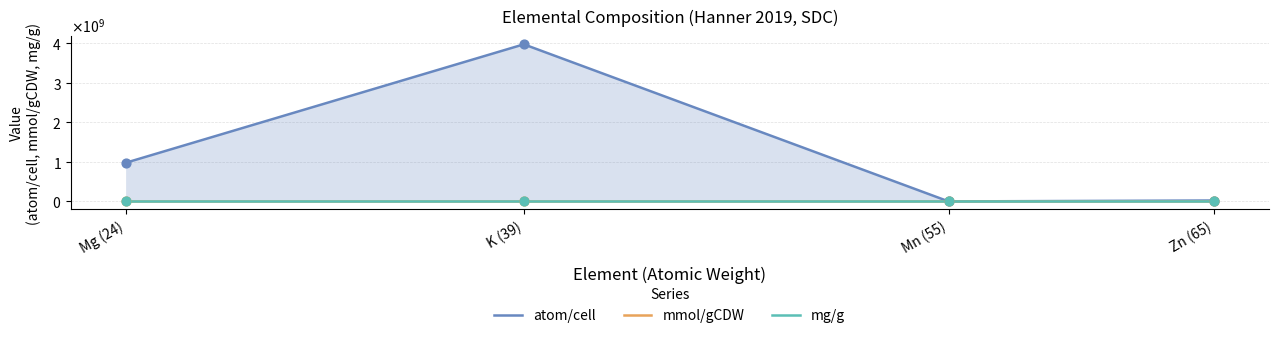

Is the value of atom/cell at K (39) greater than the value of mg/g at Mn (55)?

Yes